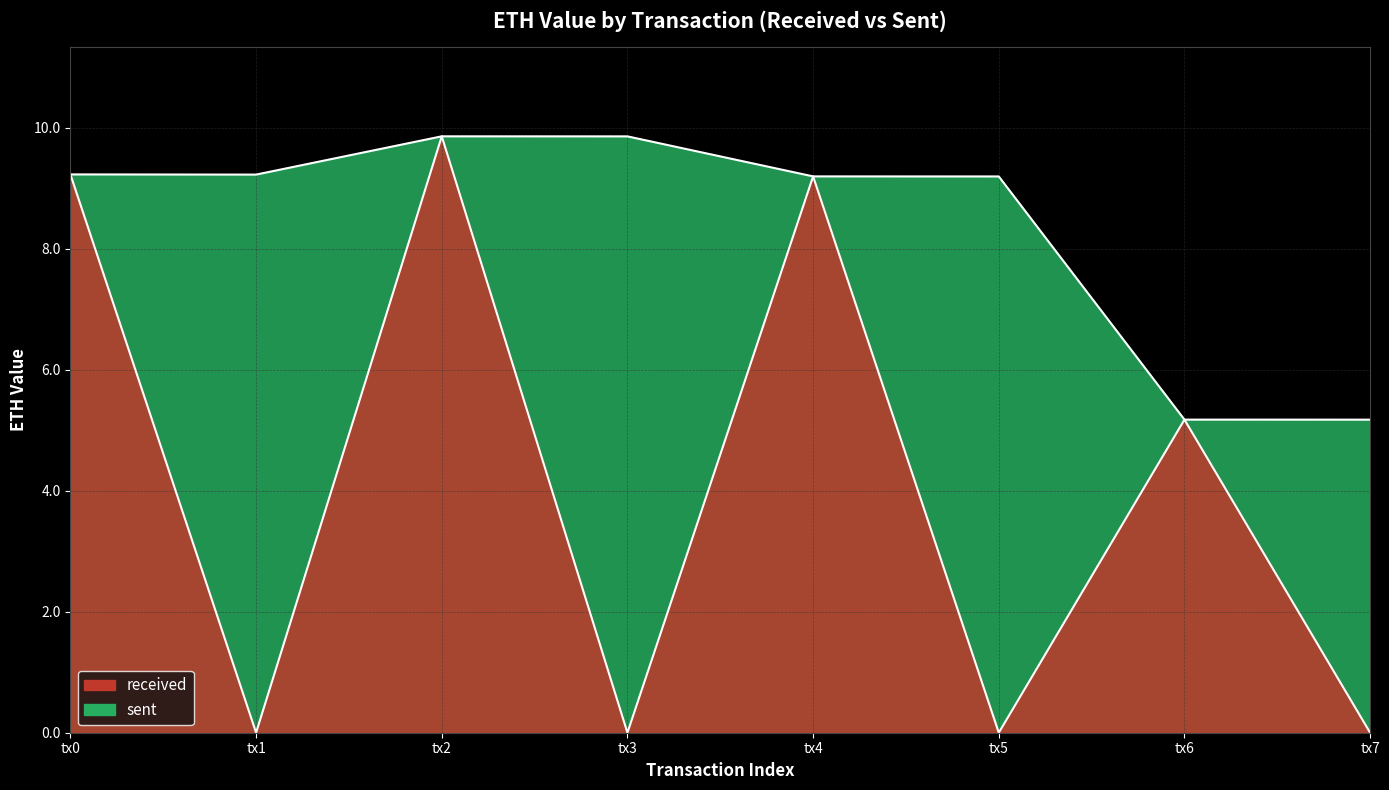

How many data points are above 5?

4